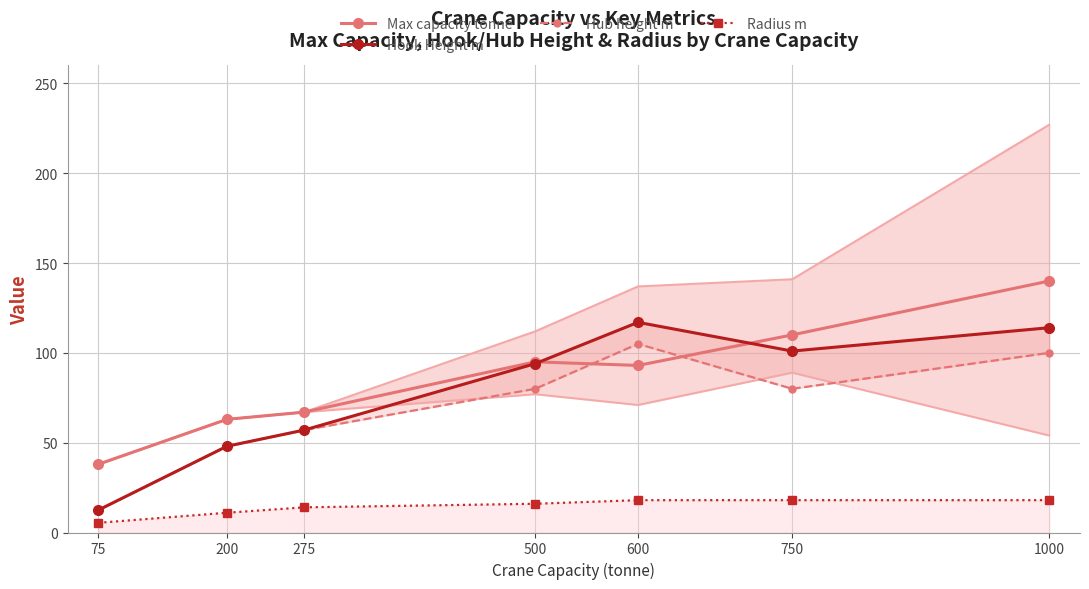

What is the sum of all Radius m values?

100.4